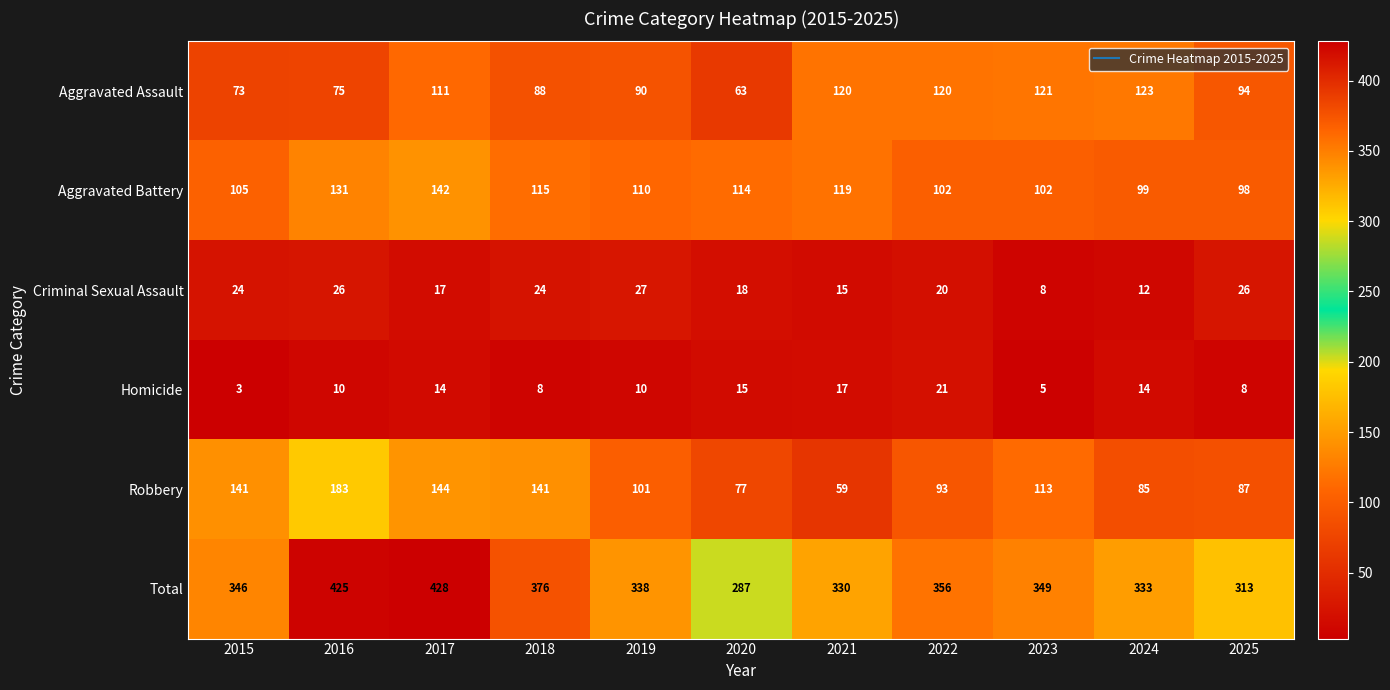

Which series has the widest spread of values?

Total